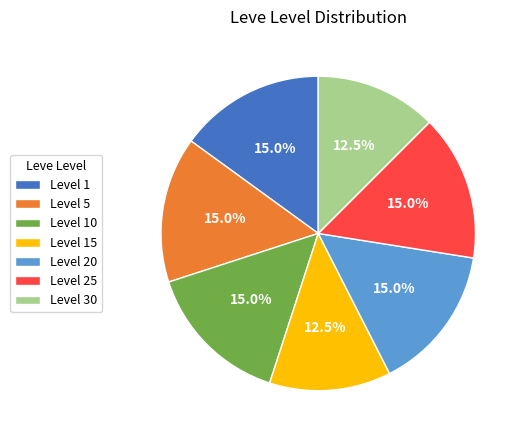

What percentage is NOT represented by Level 25?

85.0%